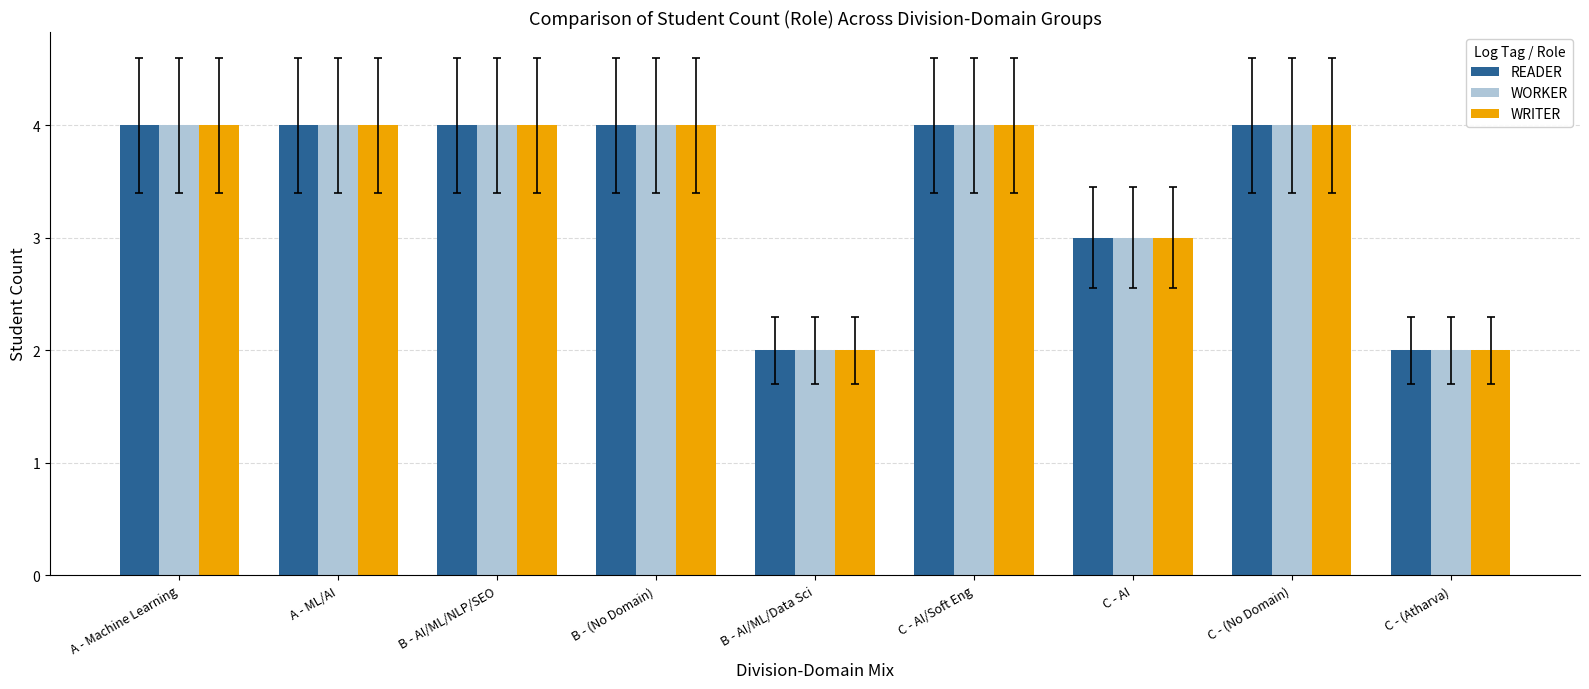

The value of READER at C - AI/Soft Eng is 4. True or false?

True